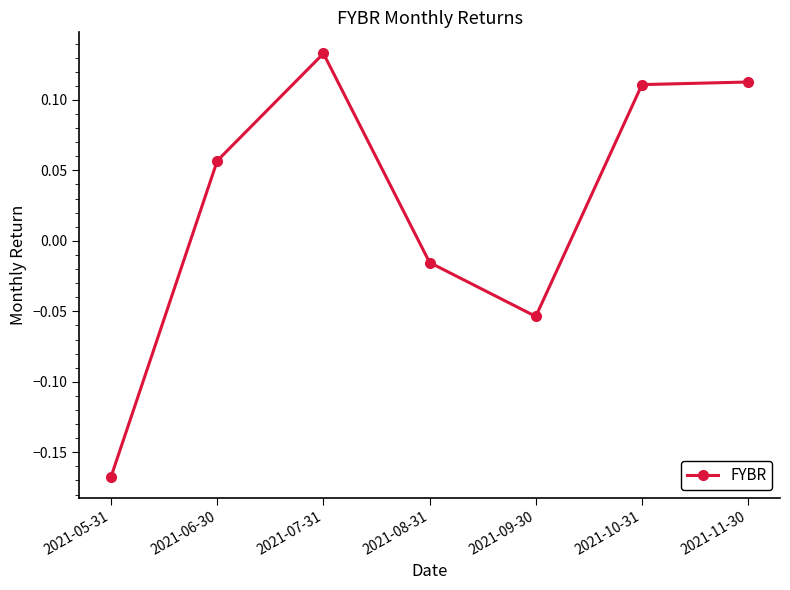

Where does the data first go above 0?

2021-06-30